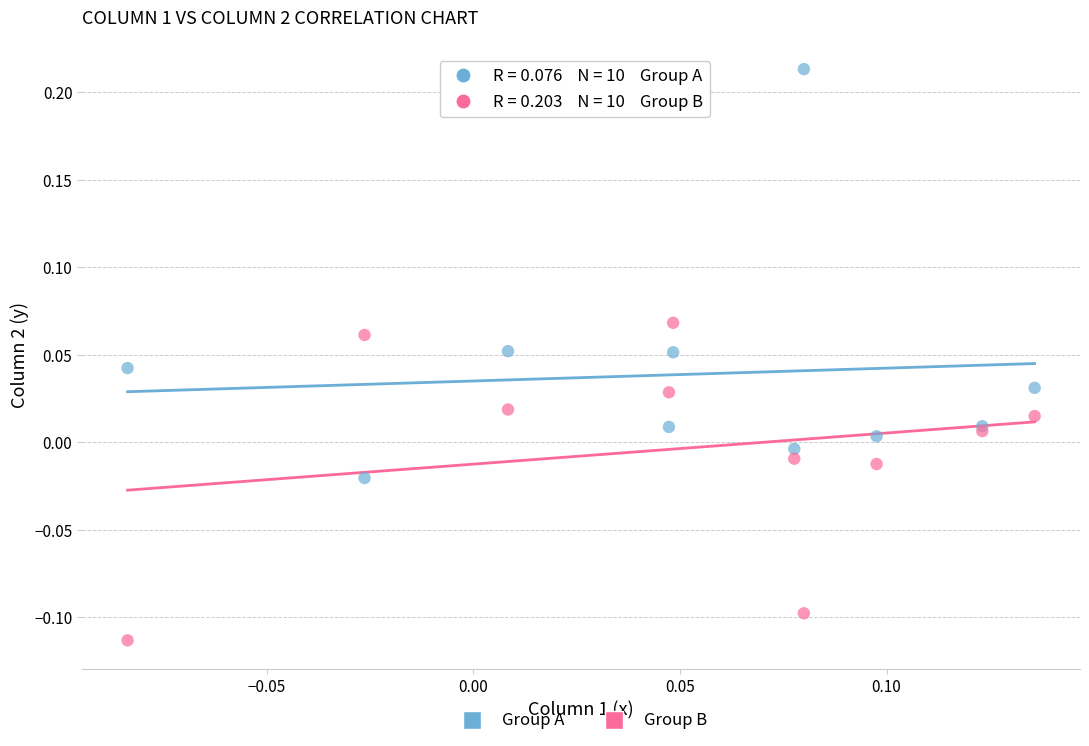

Which series reaches the minimum Y coordinate?

Group B